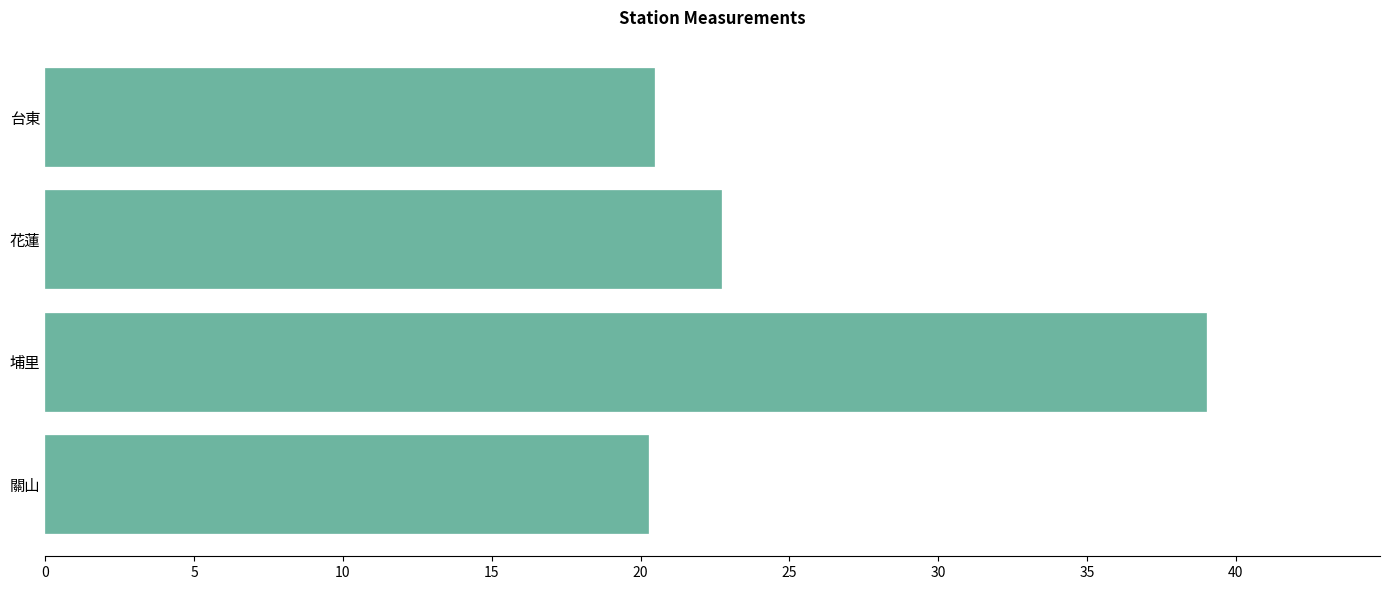

At which category does the chart reach its peak across all series?

埔里